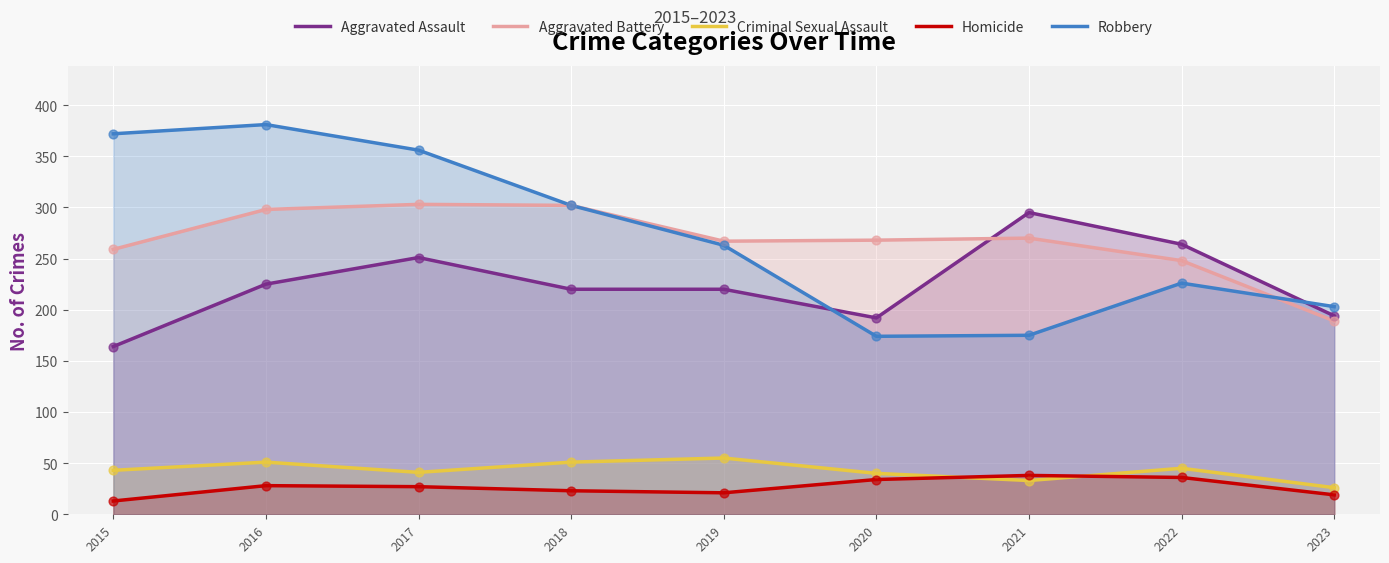

Which series has the largest Y range (max minus min)?

Robbery